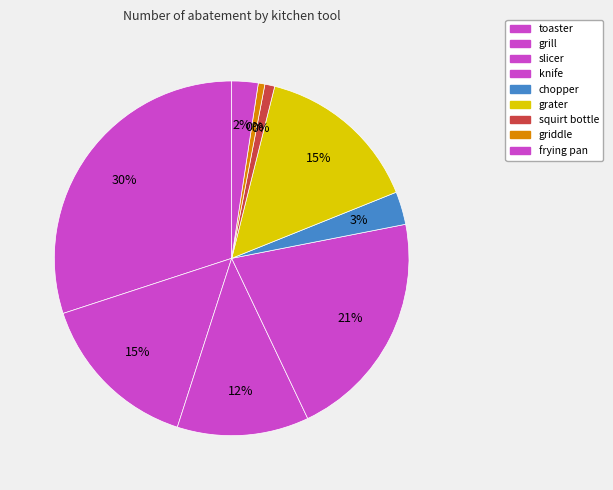

Do knife and squirt bottle together represent more than half of the pie?

No